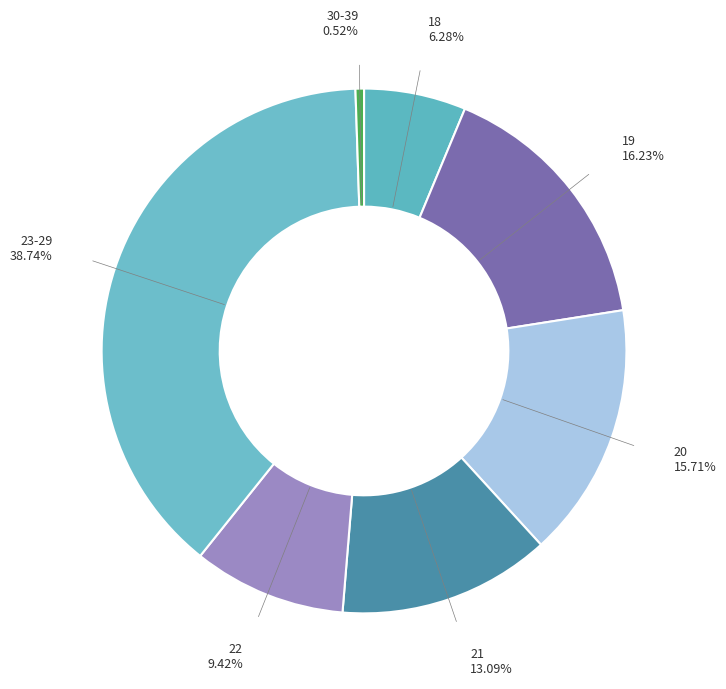

What is the largest slice in the pie chart?

23-29